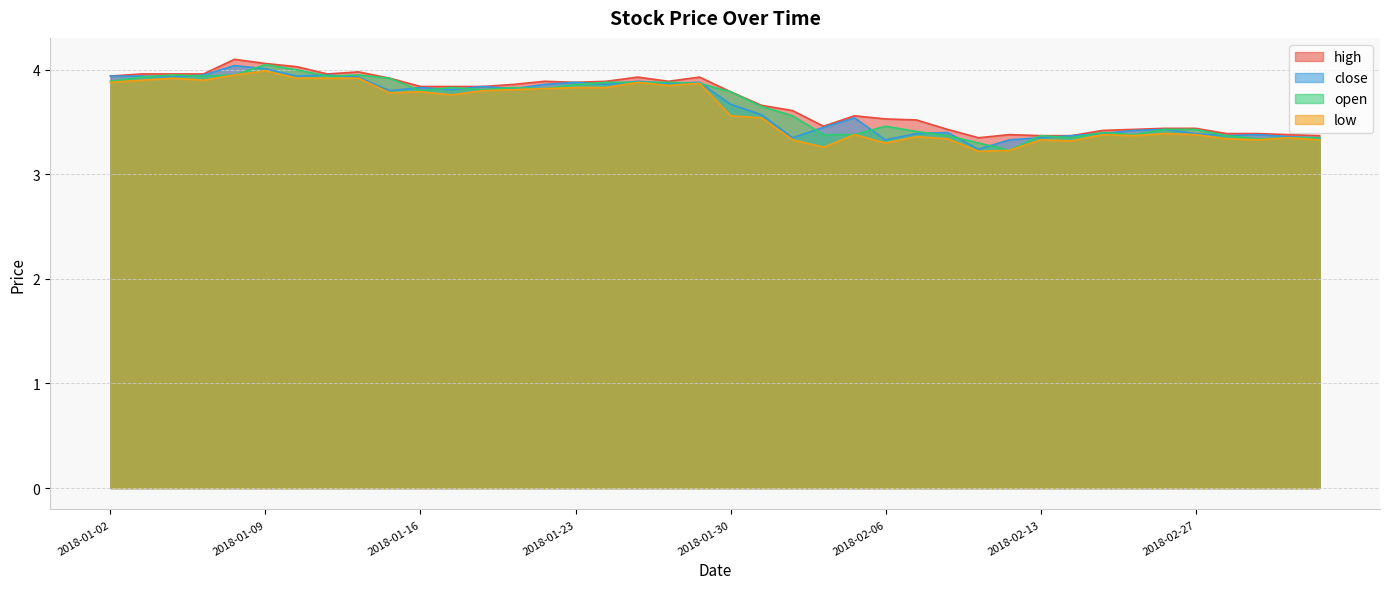

At which category is the sum across all series the highest?

2018-01-09